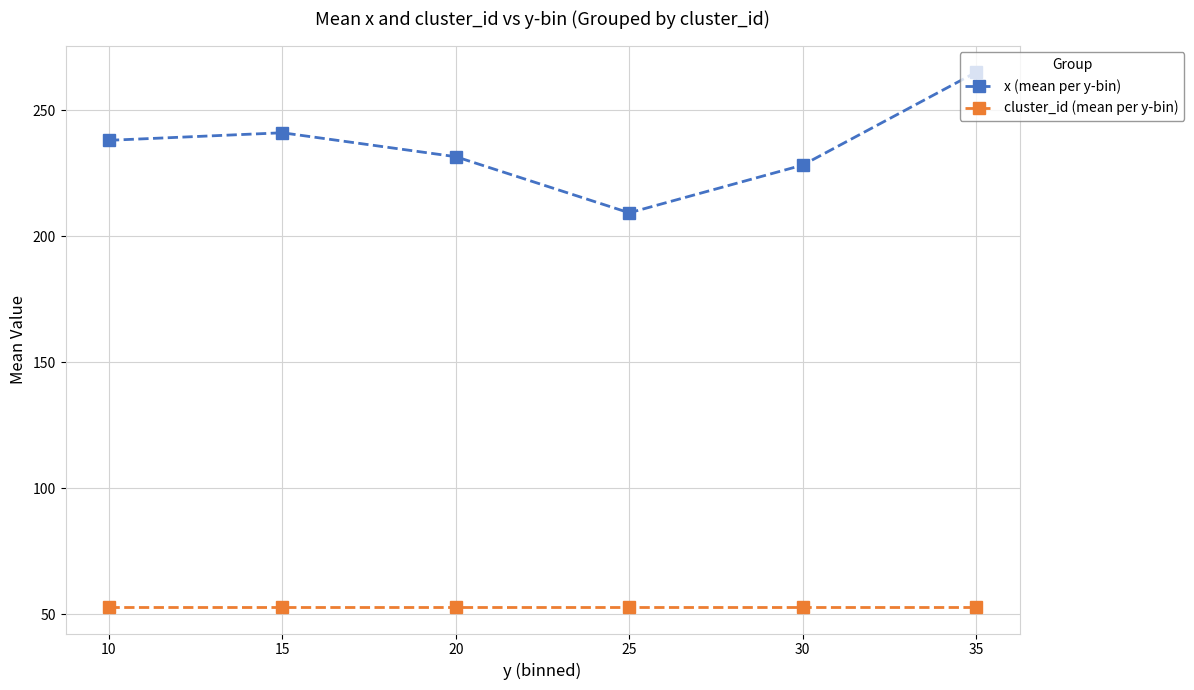

The value of x (mean per y-bin) at 30 is 139.2. True or false?

False